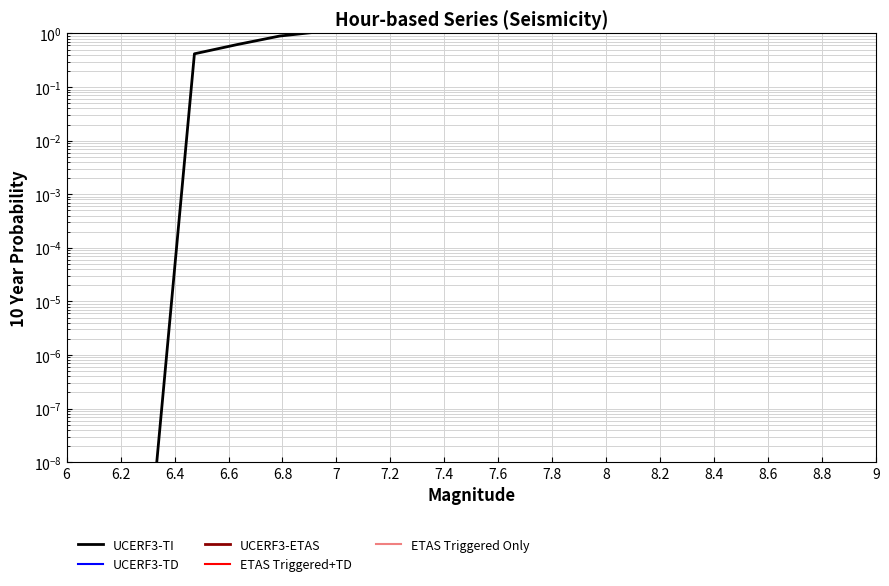

At 6, list the series in order from smallest to largest.

UCERF3-TI, UCERF3-TD, UCERF3-ETAS, ETAS Triggered+TD, ETAS Triggered Only